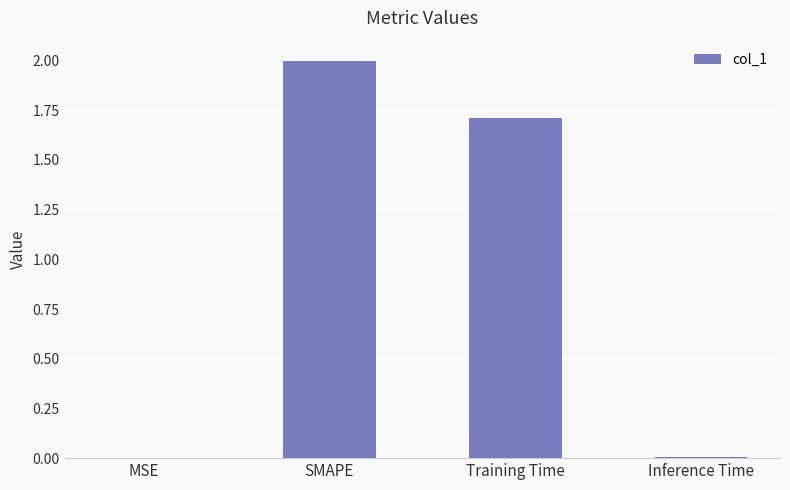

What is the change in value from SMAPE to Training Time?

-0.3